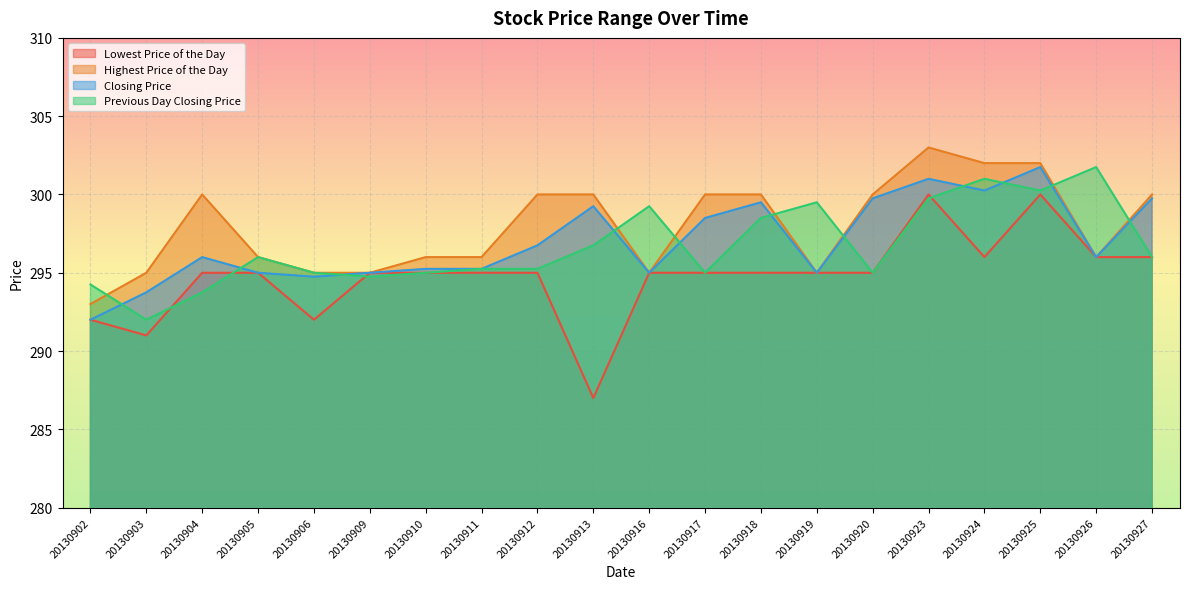

What is the minimum value for Highest Price of the Day?

293.0